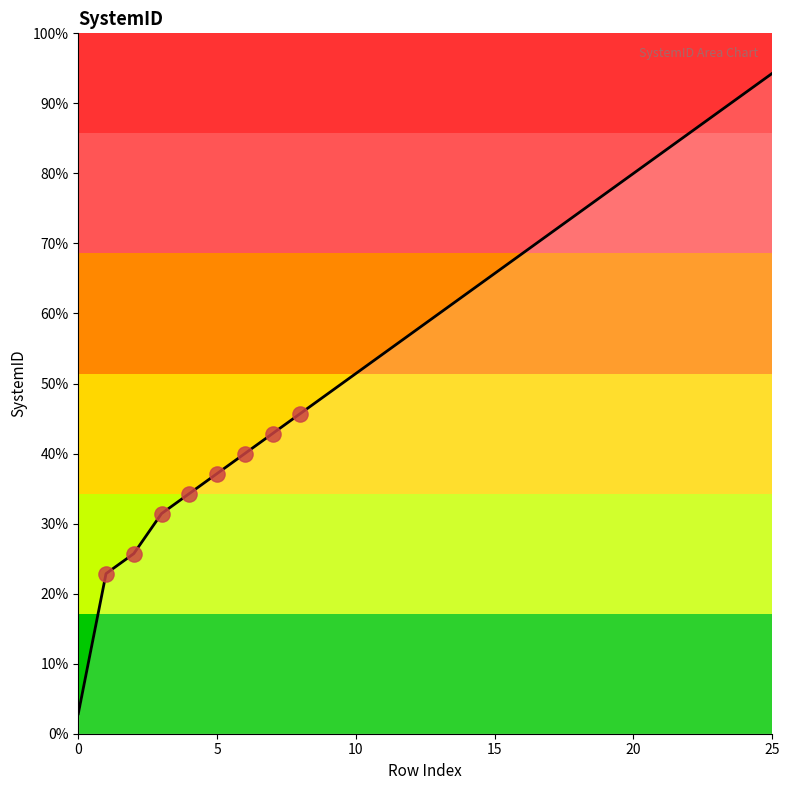

Does the chart have visible grid lines?

No